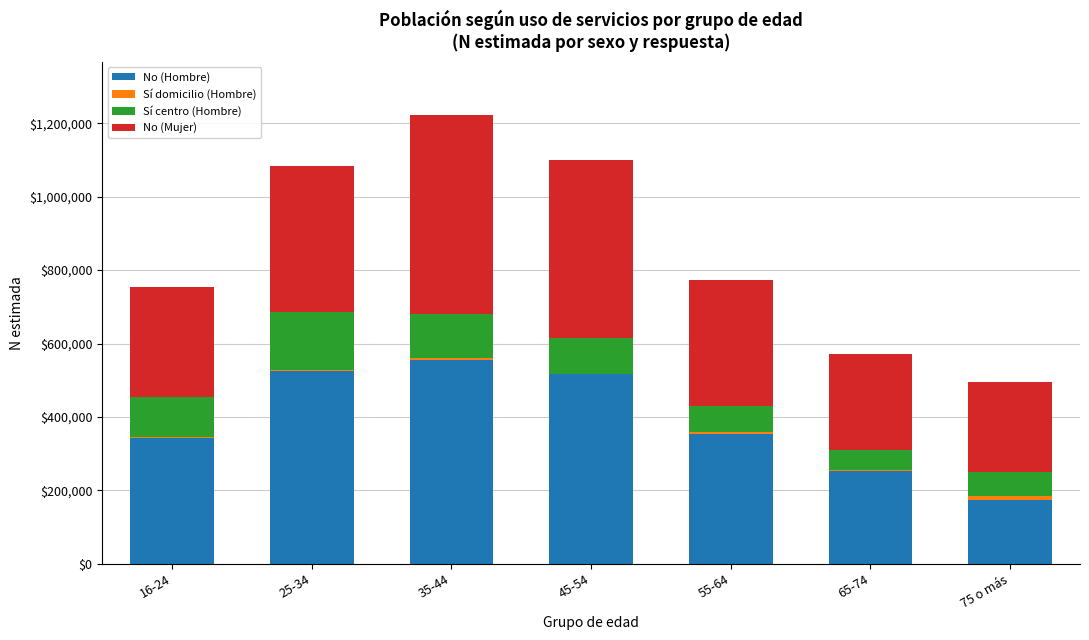

At which category is the sum across all series the highest?

35-44